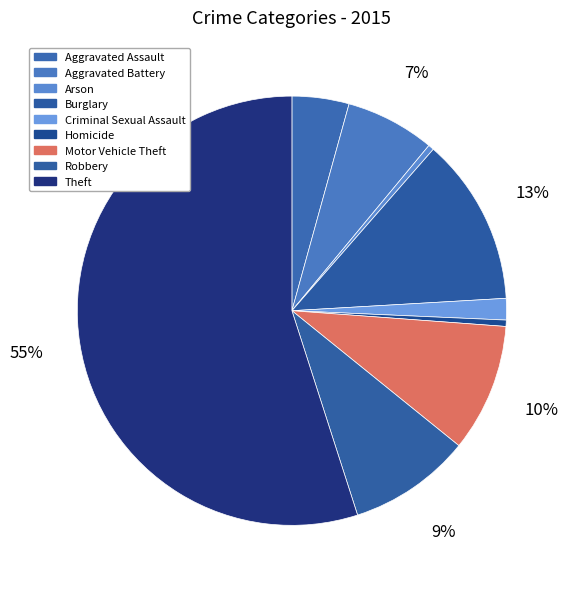

Combined, do Criminal Sexual Assault and Robbery account for over 50%?

No